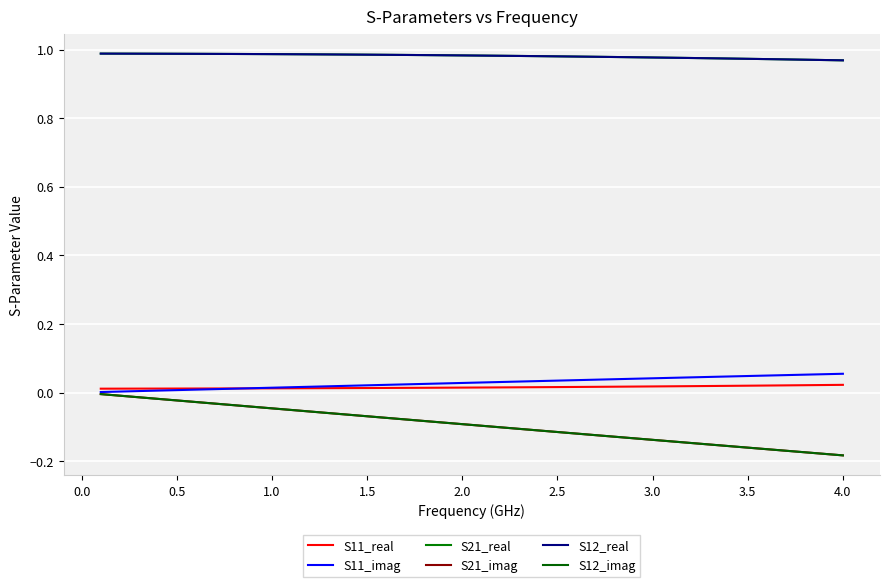

What is the value of the S12_real point at the 8th from the left?

1.0